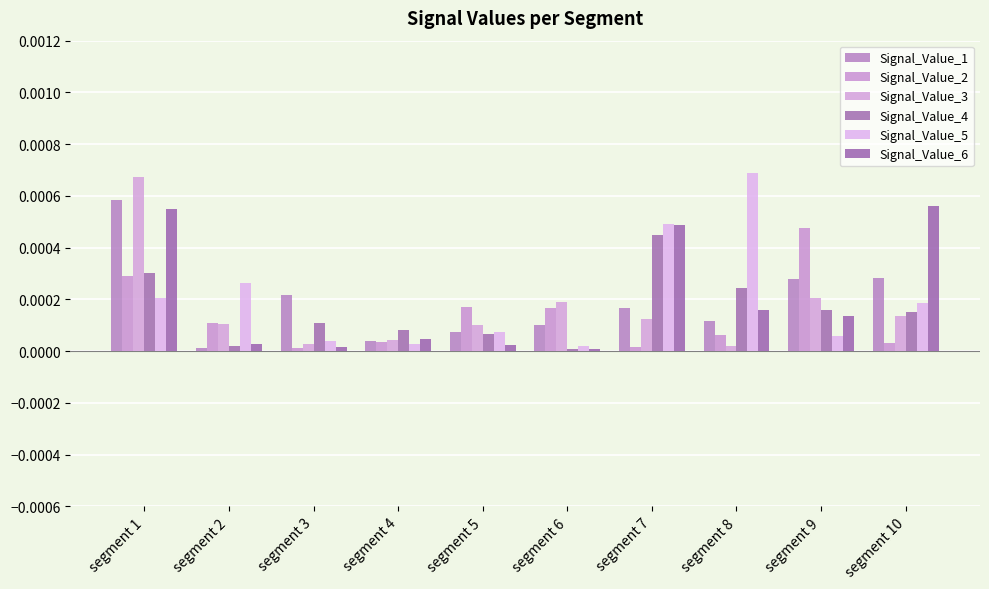

Rank the series by their maximum value, from highest to lowest.

Signal_Value_5, Signal_Value_3, Signal_Value_1, Signal_Value_6, Signal_Value_2, Signal_Value_4